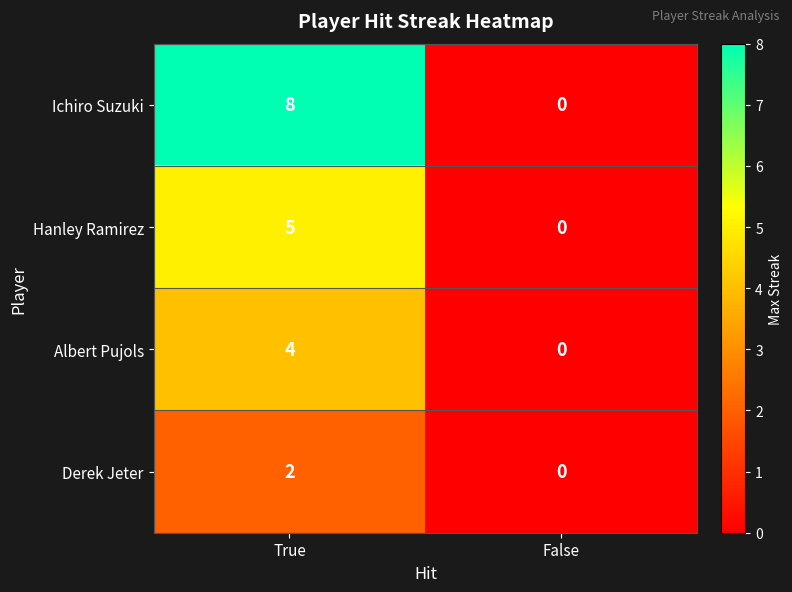

At which category is the sum across all series the highest?

True